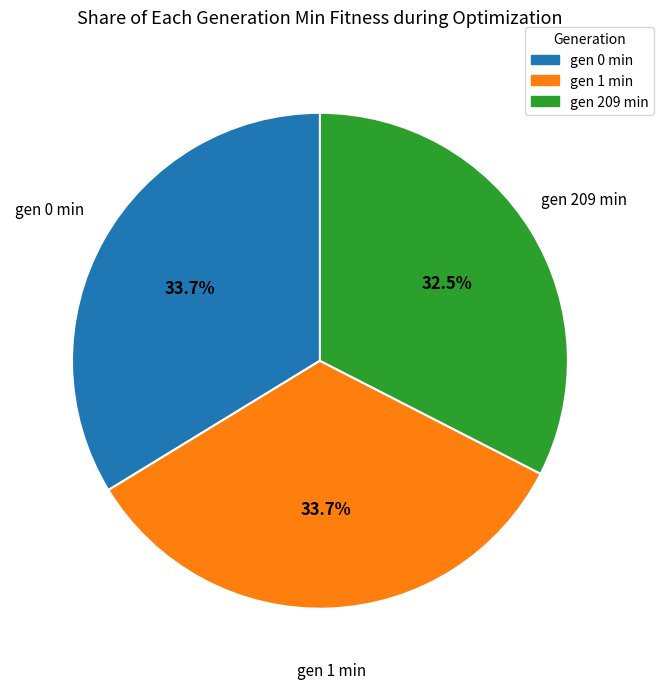

Does any single category account for the majority?

No